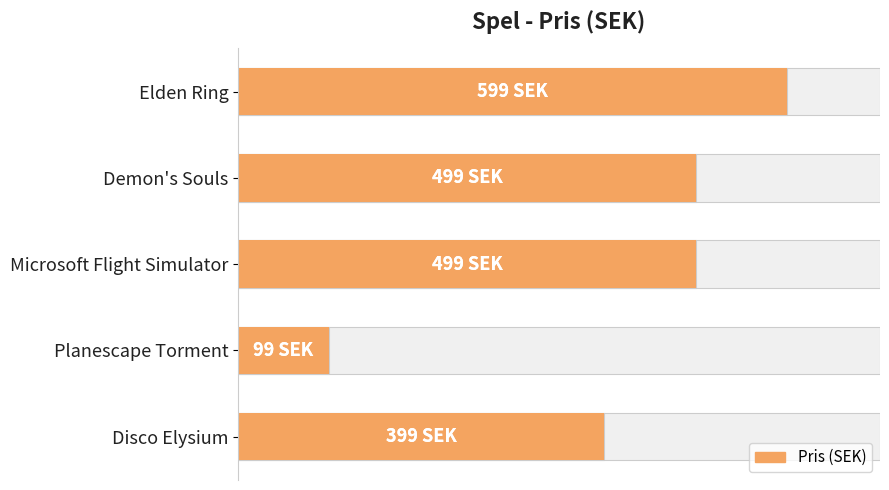

What is the difference between the maximum and minimum values?

500